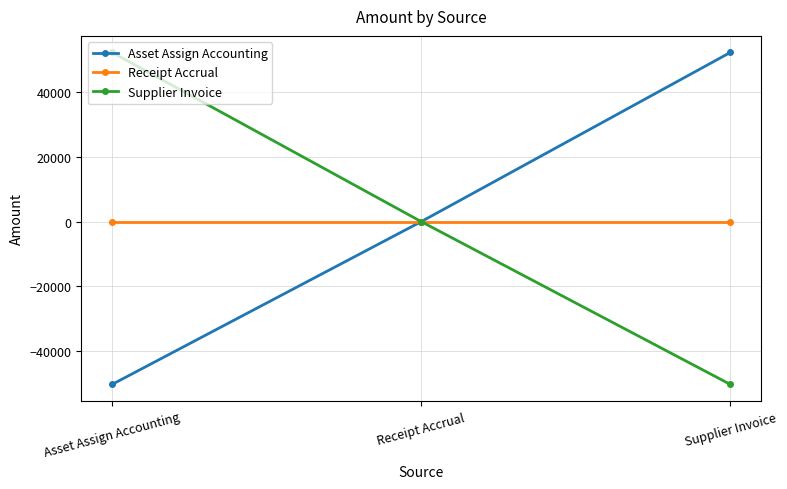

Rank the series at Supplier Invoice from highest to lowest value.

Asset Assign Accounting, Receipt Accrual, Supplier Invoice